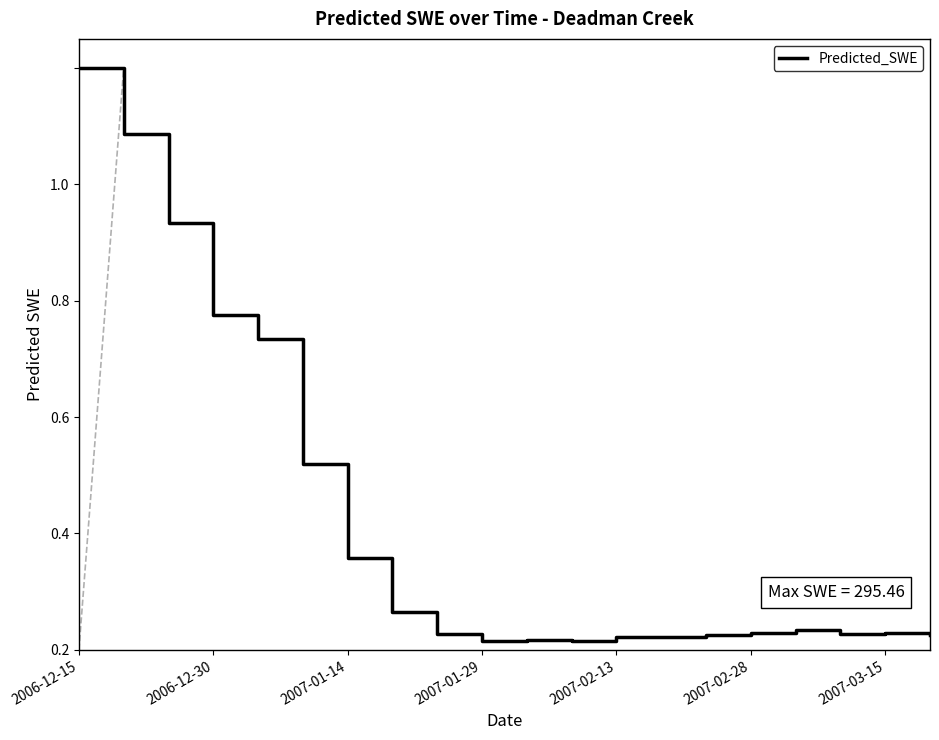

At which category does the chart reach its minimum across all series?

11